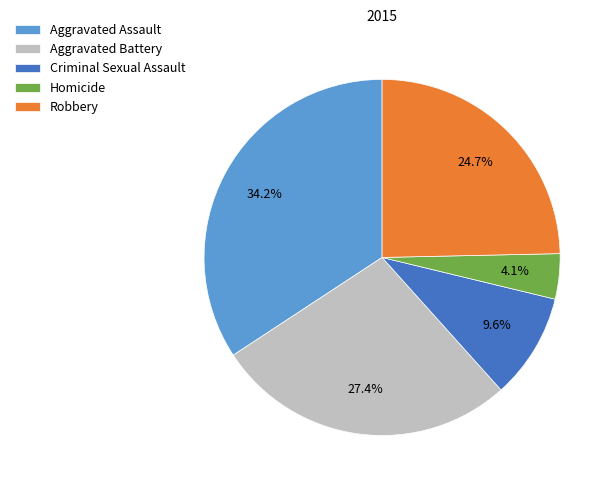

What is the largest slice in the pie chart?

Aggravated Assault